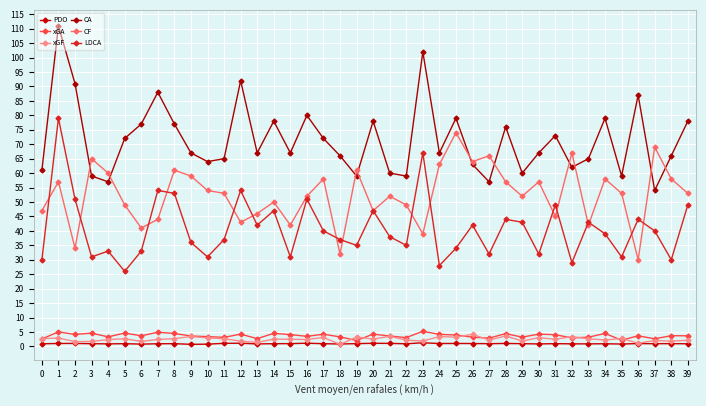

What is the average value of the LDCA series?

40.7